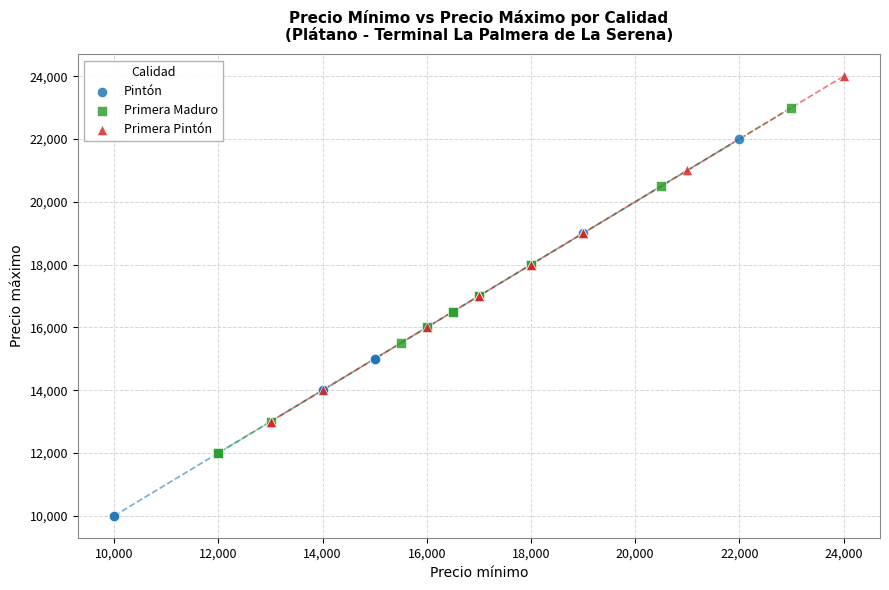

Which series has the largest Y range (max minus min)?

Pintón